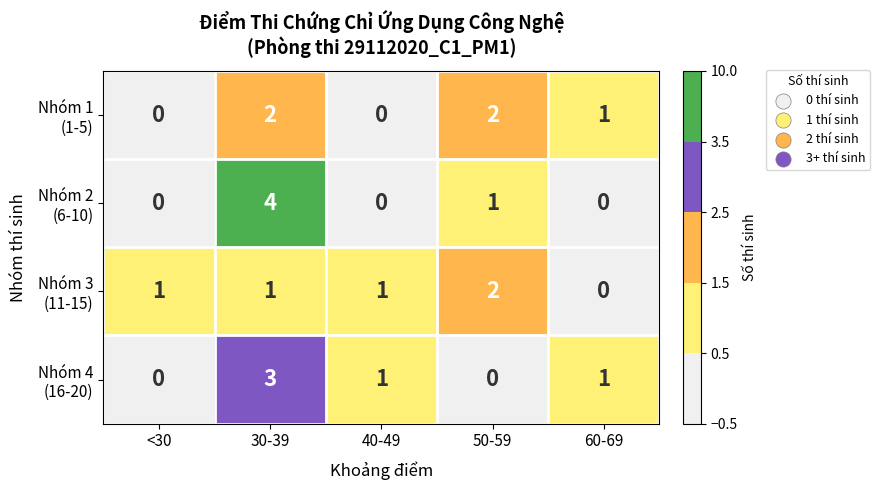

Which category has the highest value across all series?

30-39